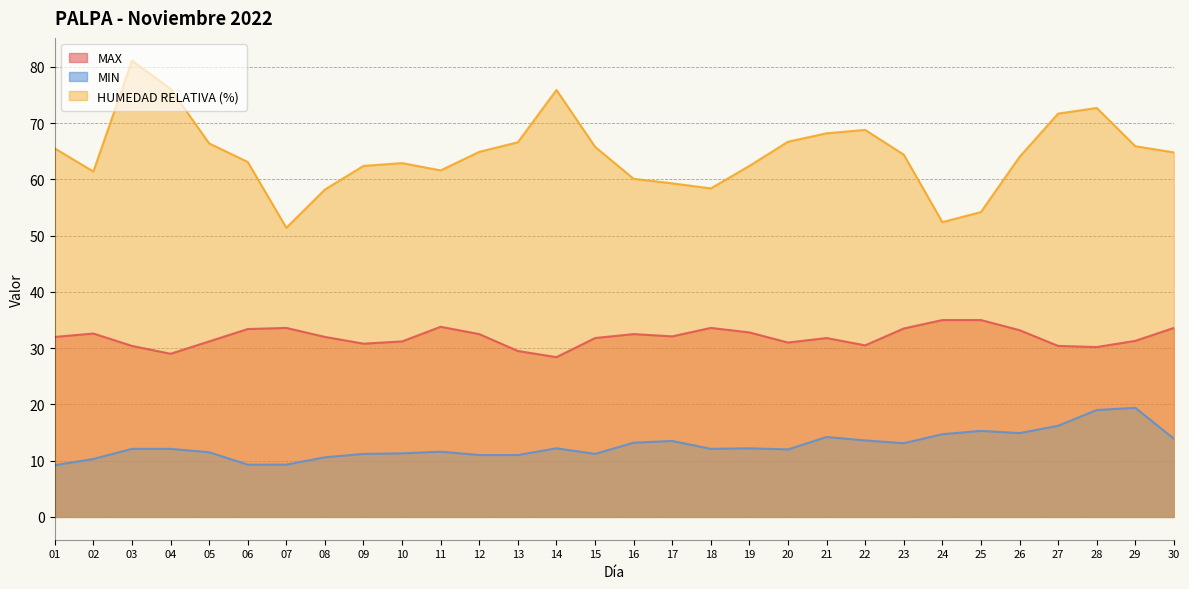

At which category does MAX reach its first local peak?

02